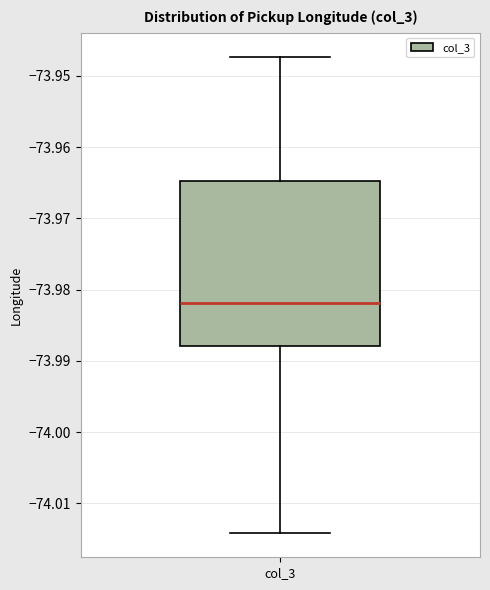

Transcribe this box plot: give where the median line is, the range the box spans, and where the two whiskers end, as read against the y-axis. The values are not printed on the chart, so give them approximately, as read against the axis.

median -73.982, box -73.988 to -73.965, whiskers -74.014 to -73.947